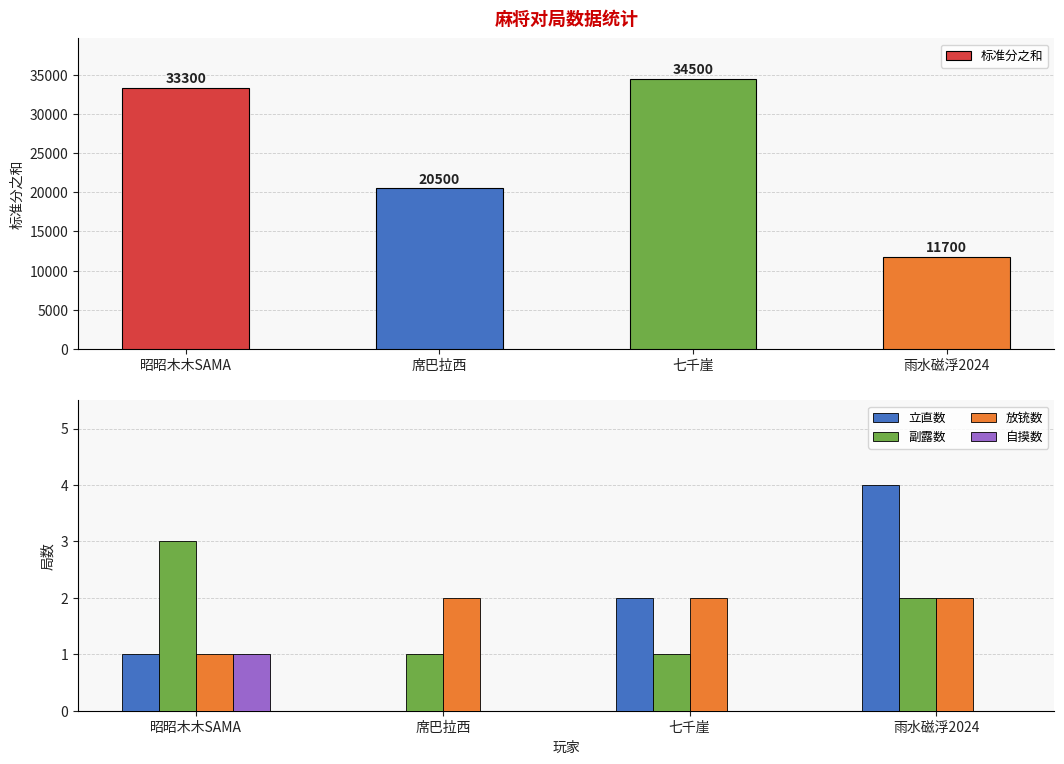

The value of 放铳数 at 昭昭木木SAMA is 1. True or false?

True